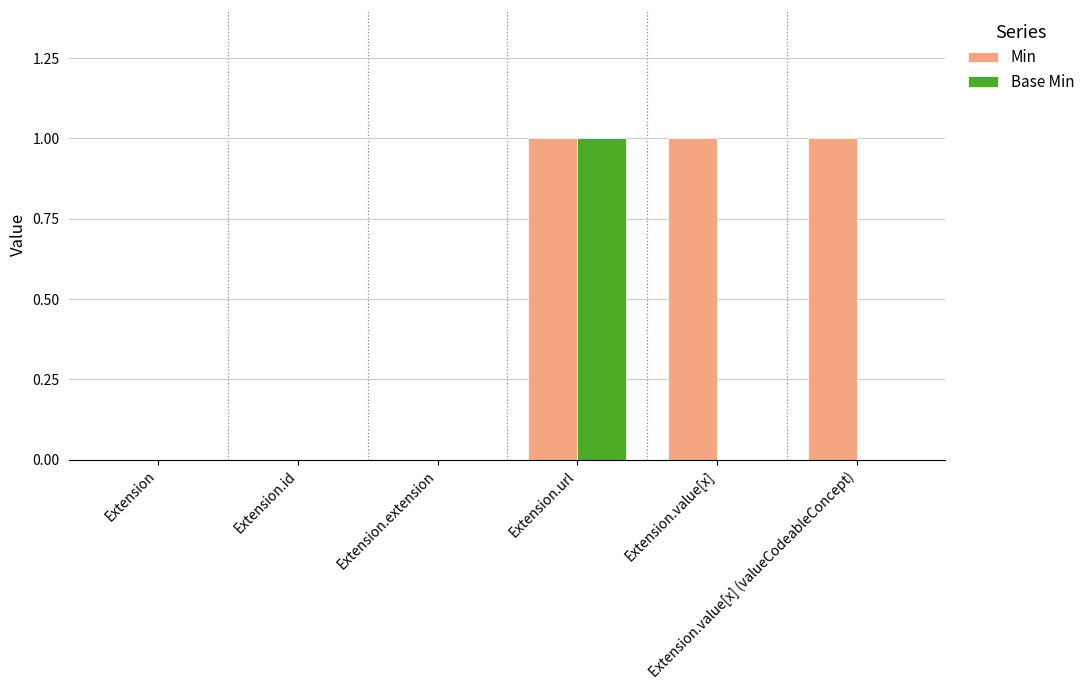

Which series has the largest total across all categories?

Min